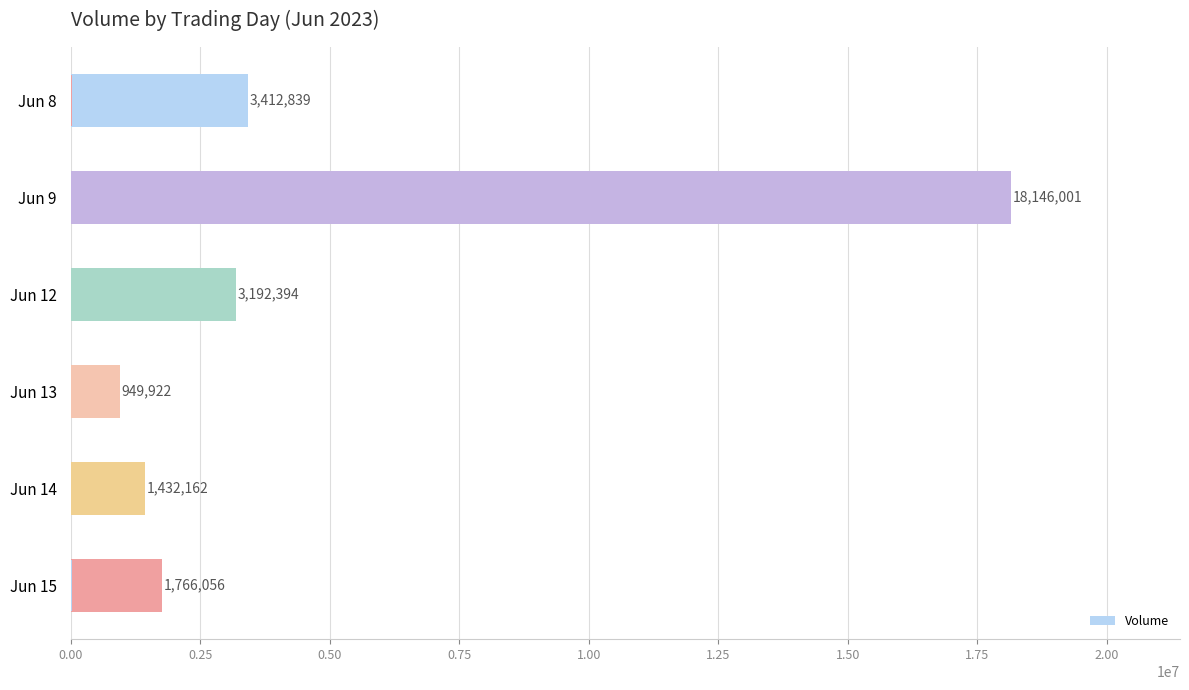

What is the maximum value shown in the chart?

18146001